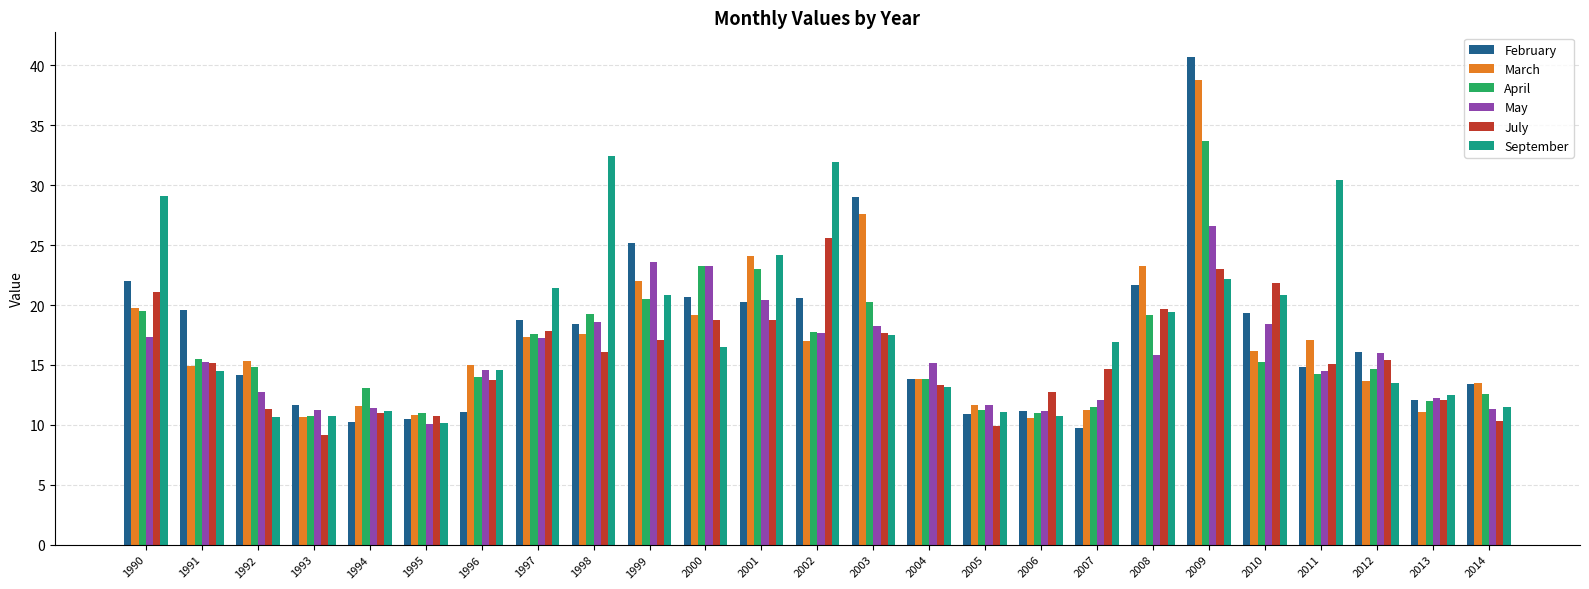

Which label corresponds to the largest value in the chart?

2009